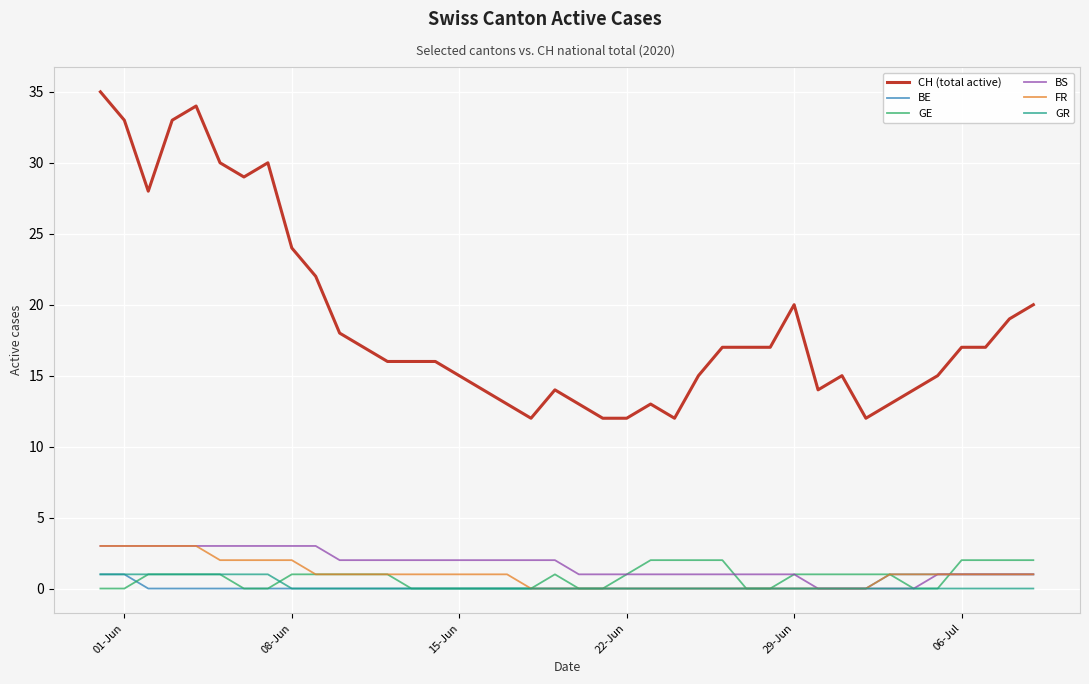

How many lines are shown in the chart?

6